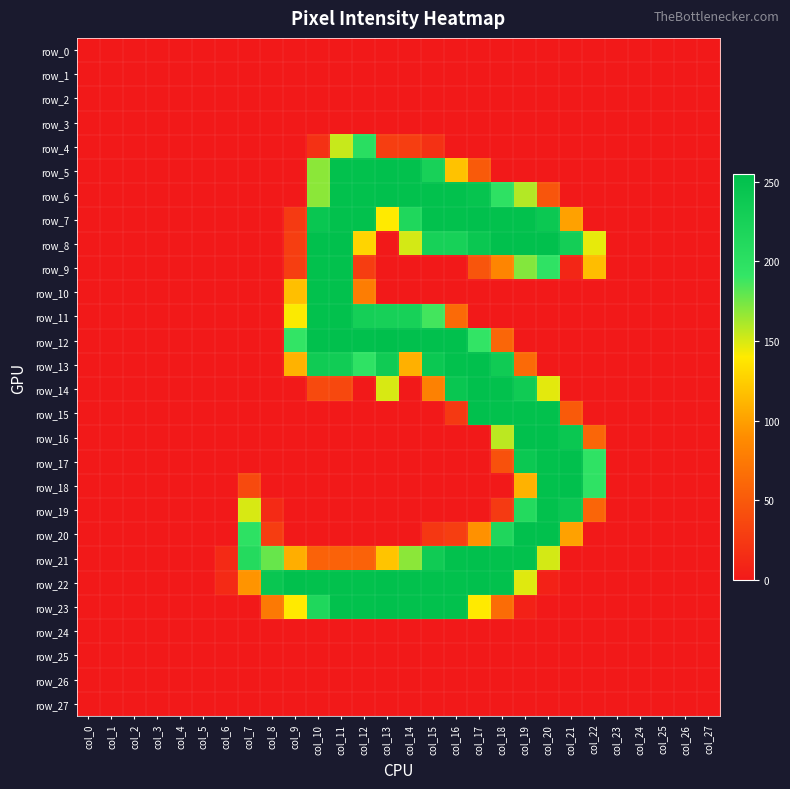

What is the difference between the second highest and second lowest values in the row_16 series?

253